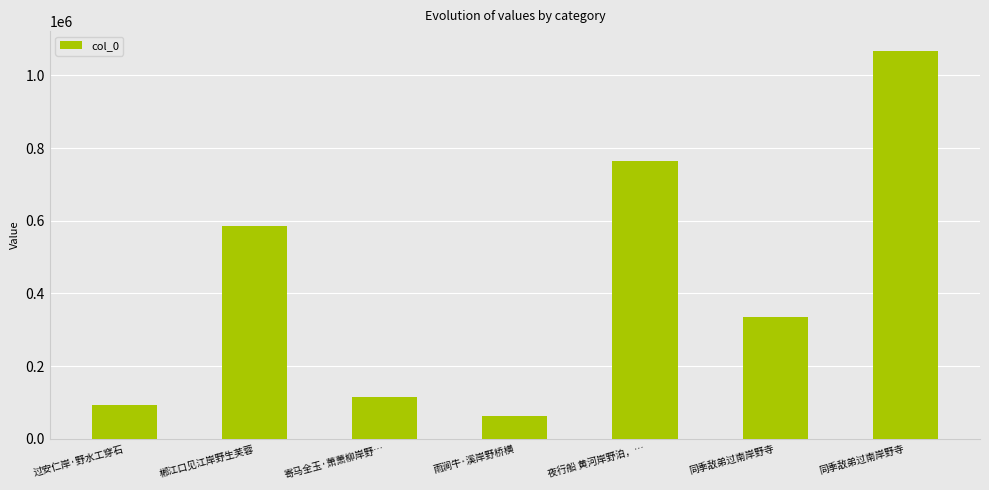

How many bars are there in total?

7